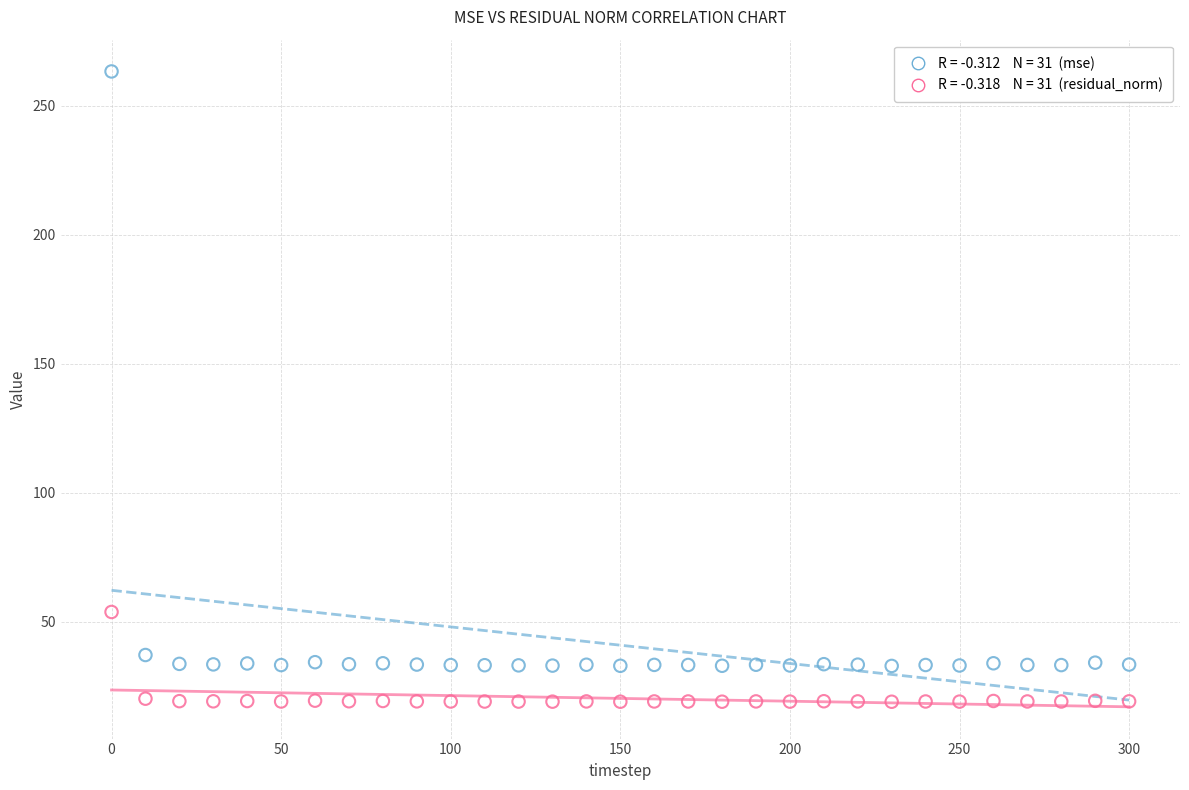

Across all series, what Y value is closest to 141?

53.8